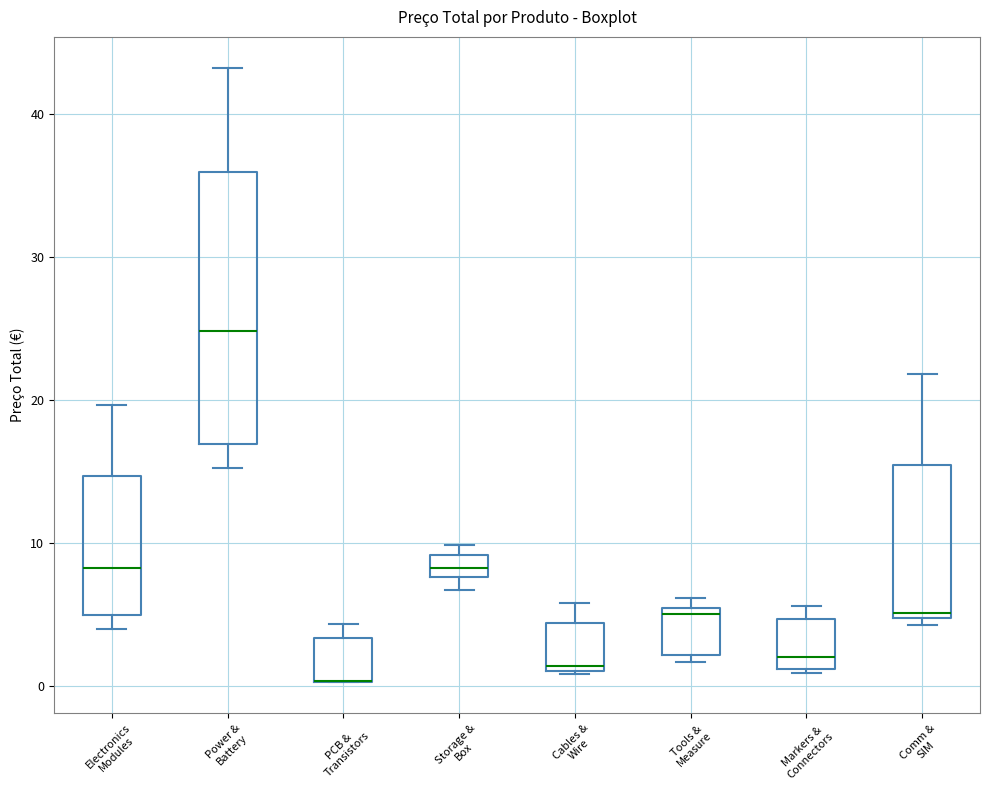

Where does the upper whisker of the box for Cables & Wire end on the y-axis? The values are not printed on the chart, so give them approximately, as read against the axis.

6